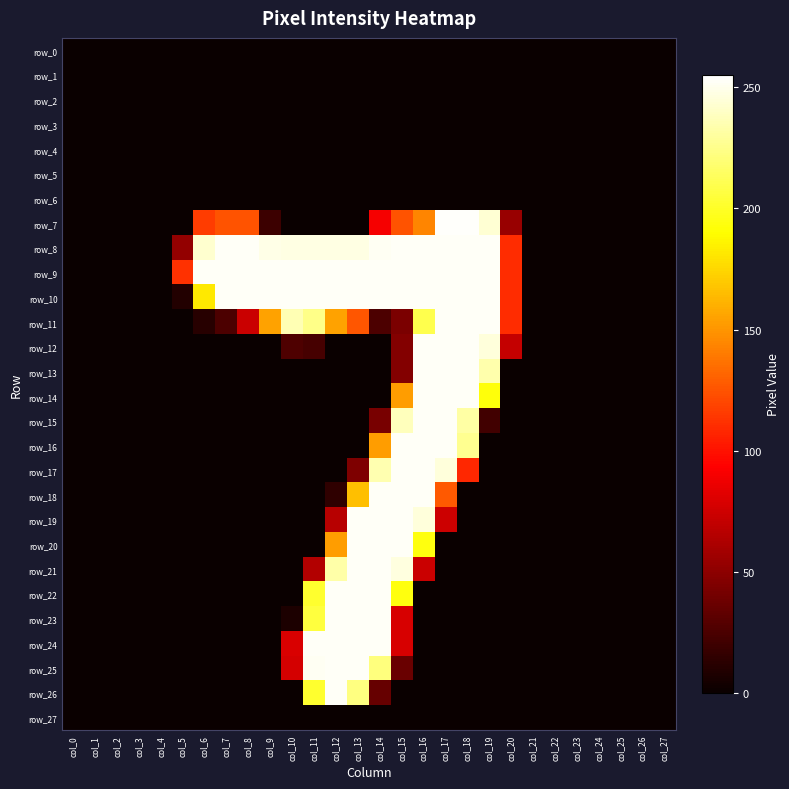

Read the row_13 value at col_19, to the nearest 10.

230